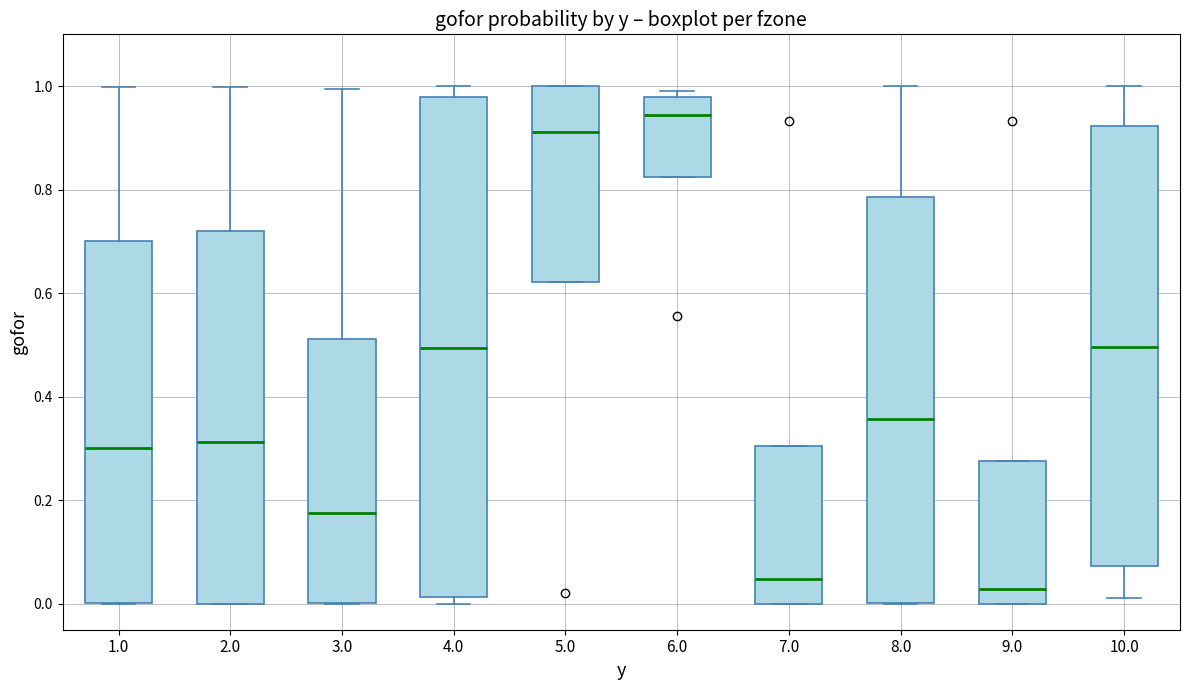

Reading left to right, read every box against the y-axis: the position of its median line, the range the box covers, and the ends of its whiskers. The values are not printed on the chart, so give them approximately, as read against the axis.

1.0: median 0.30, box 0.00 to 0.70, whiskers 0.00 to 1.00
2.0: median 0.32, box 0.00 to 0.72, whiskers 0.00 to 1.00
3.0: median 0.18, box 0.00 to 0.52, whiskers 0.00 to 1.00
4.0: median 0.50, box 0.02 to 0.98, whiskers 0.00 to 1.00
5.0: median 0.92, box 0.62 to 1.00, whiskers 0.62 to 1.00
6.0: median 0.94, box 0.82 to 0.98, whiskers 0.82 to 1.00
7.0: median 0.04, box 0.00 to 0.30, whiskers 0.00 to 0.30
8.0: median 0.36, box 0.00 to 0.78, whiskers 0.00 to 1.00
9.0: median 0.02, box 0.00 to 0.28, whiskers 0.00 to 0.28
10.0: median 0.50, box 0.08 to 0.92, whiskers 0.02 to 1.00